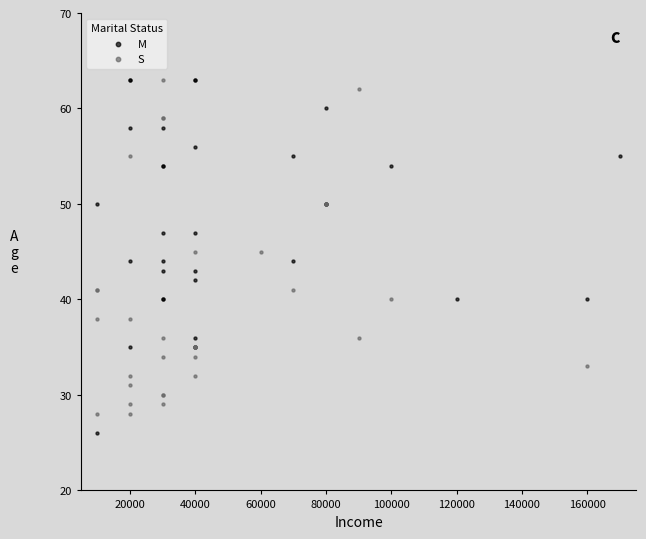

Which series has the widest spread of Y values?

M